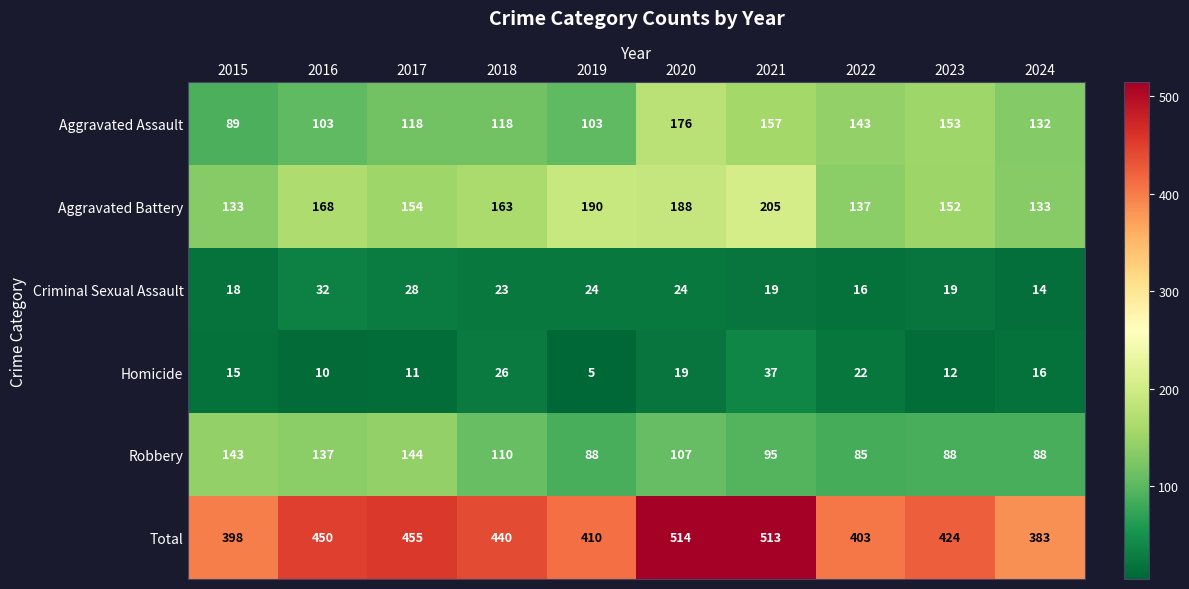

What value does the Criminal Sexual Assault series have at 2022, to the nearest 10?

20